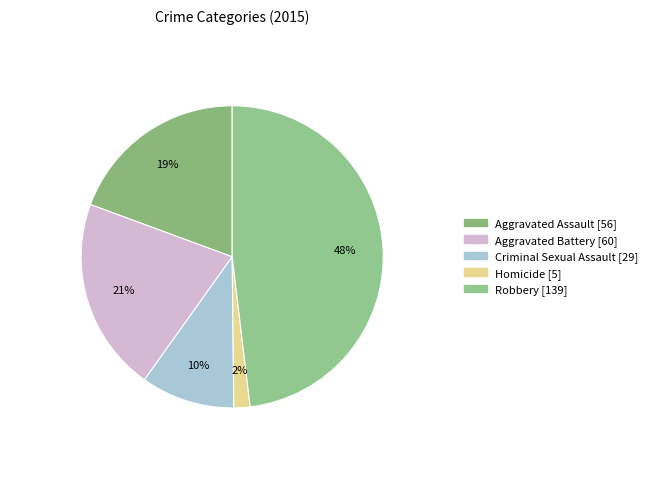

Rank the categories by value from lowest to highest.

Homicide, Criminal Sexual Assault, Aggravated Assault, Aggravated Battery, Robbery